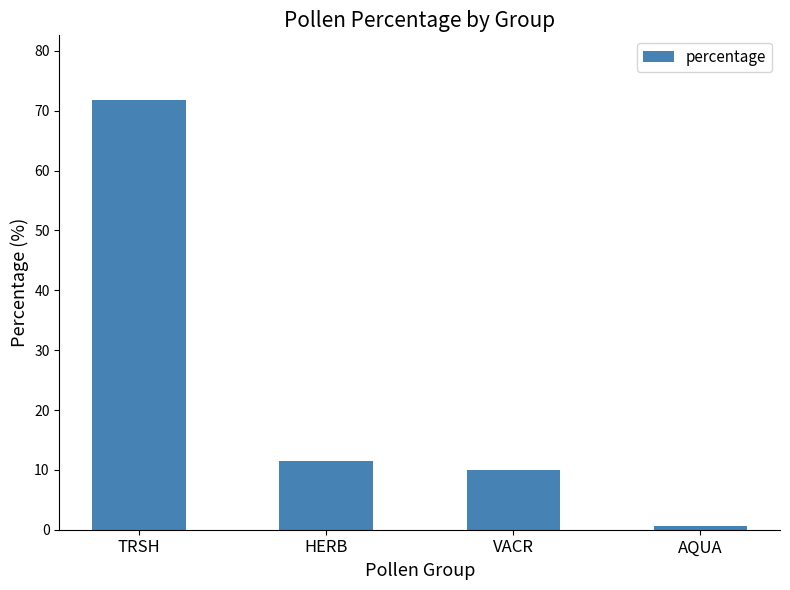

What is the sum of all values?

93.8